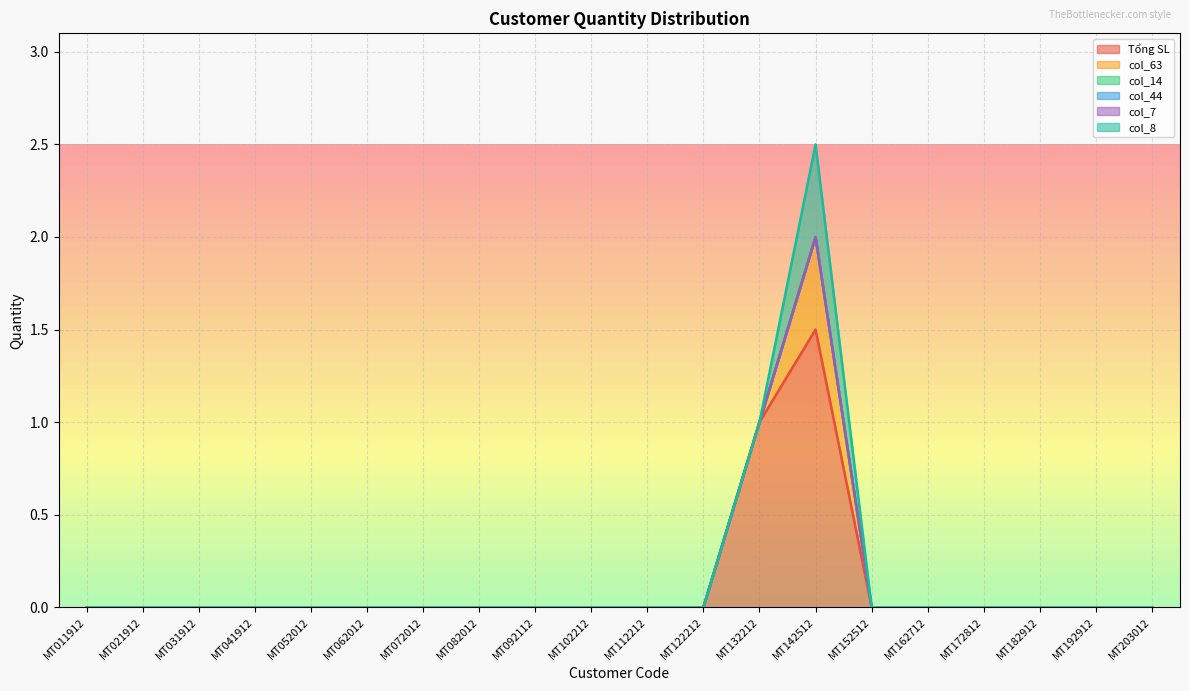

At which category does the chart reach its minimum across all series?

MT011912